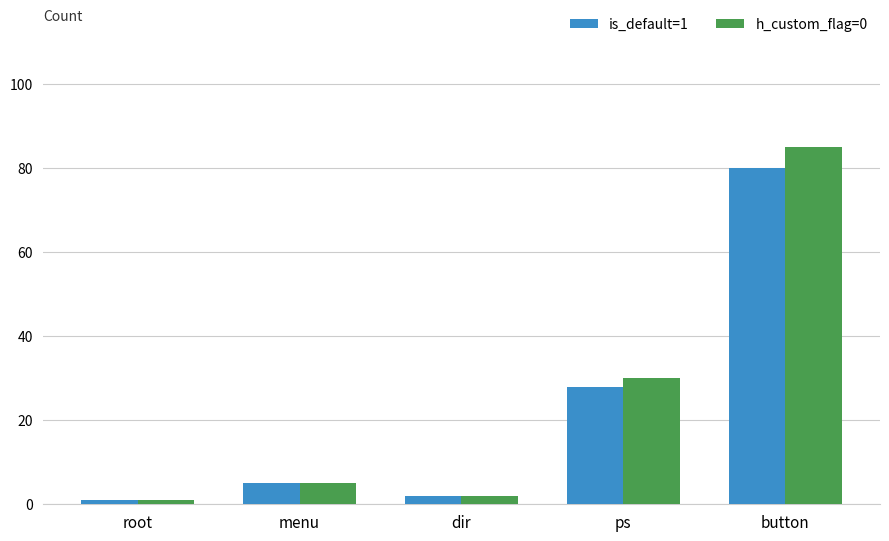

Is the value of is_default=1 at menu greater than the value of h_custom_flag=0 at root?

Yes